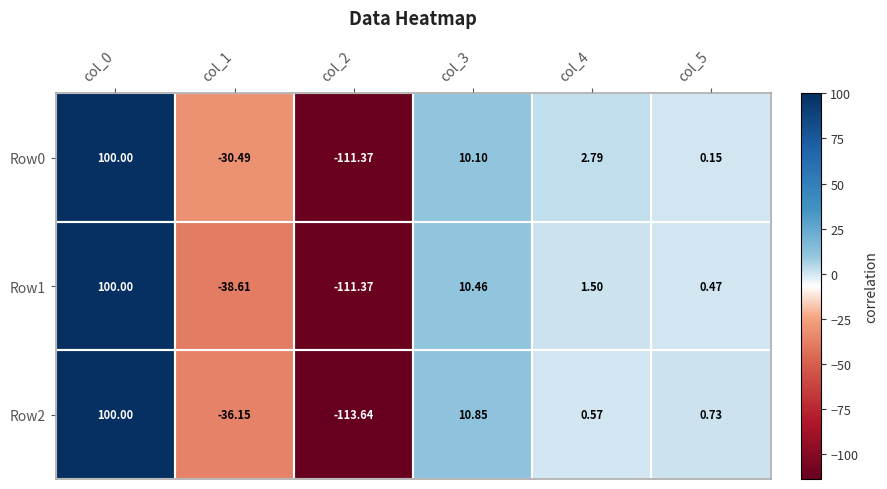

Which category has the highest value across all series?

col_0